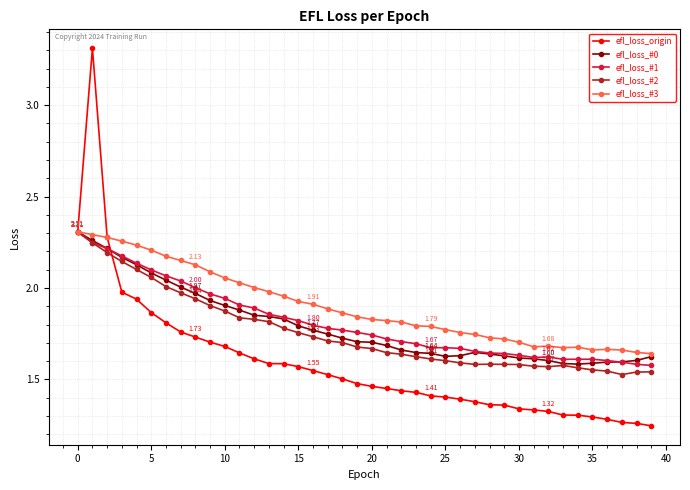

At how many categories does at least one series exceed 1?

40